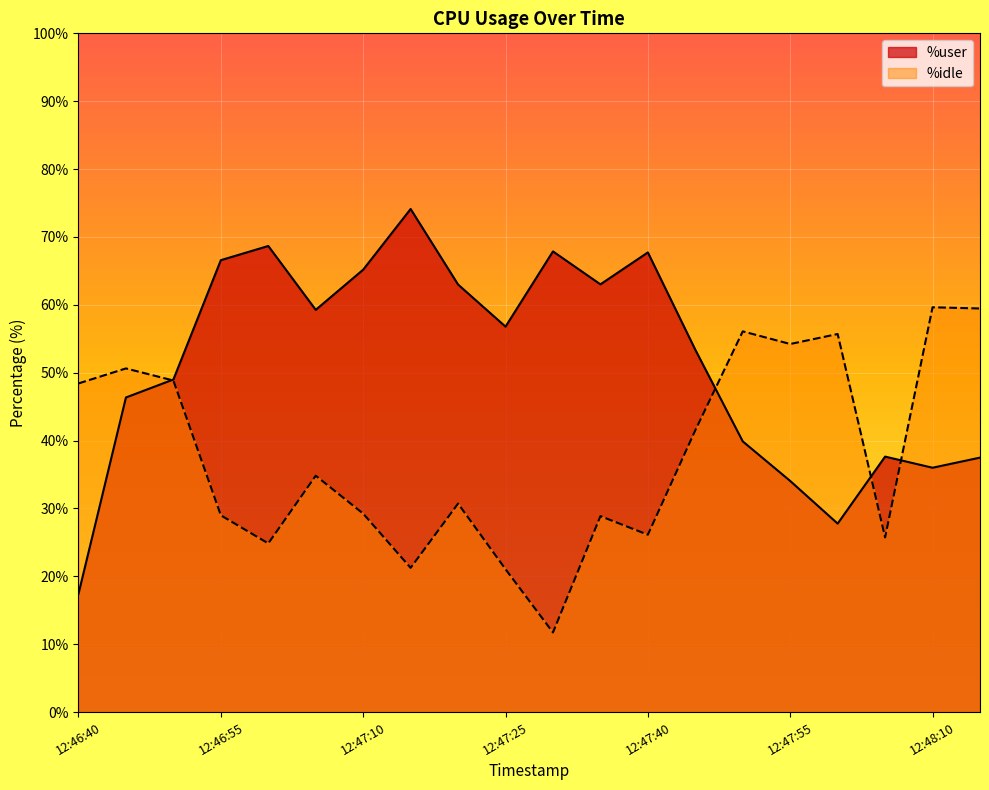

How many values in the %idle series are below 34?

10